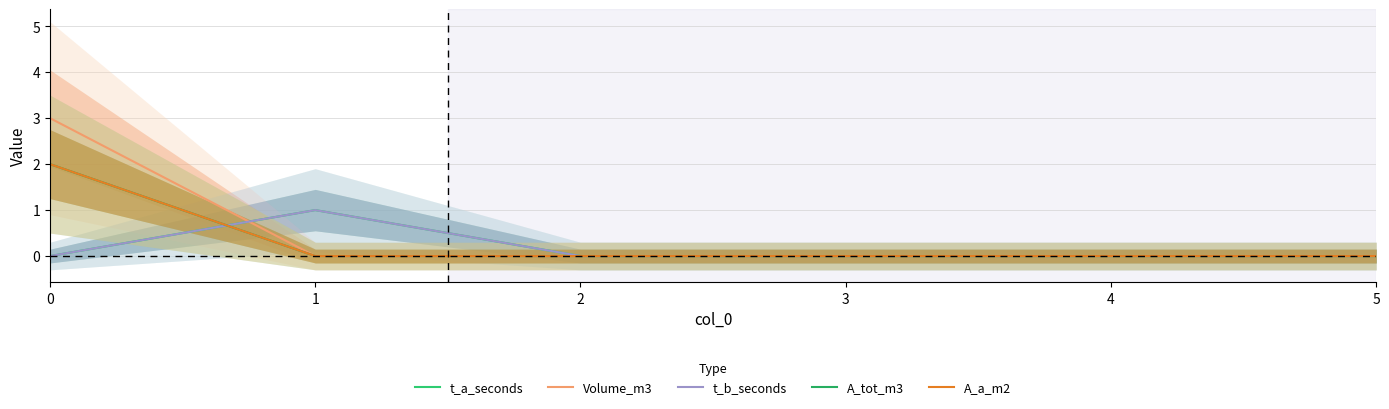

How many lines are shown in the chart?

5